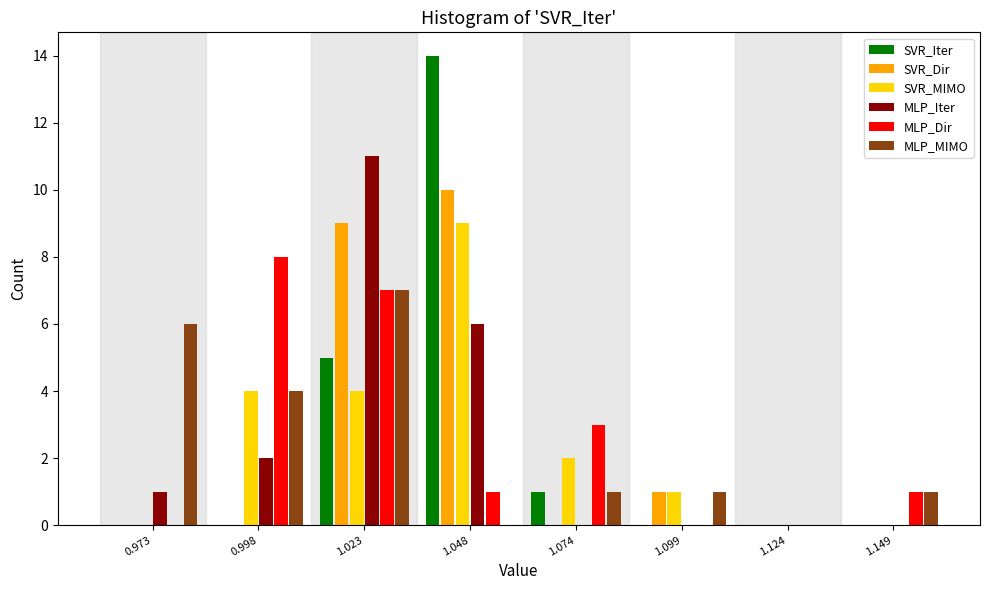

Is it true that SVR_MIMO equals -6 at 1.149?

False